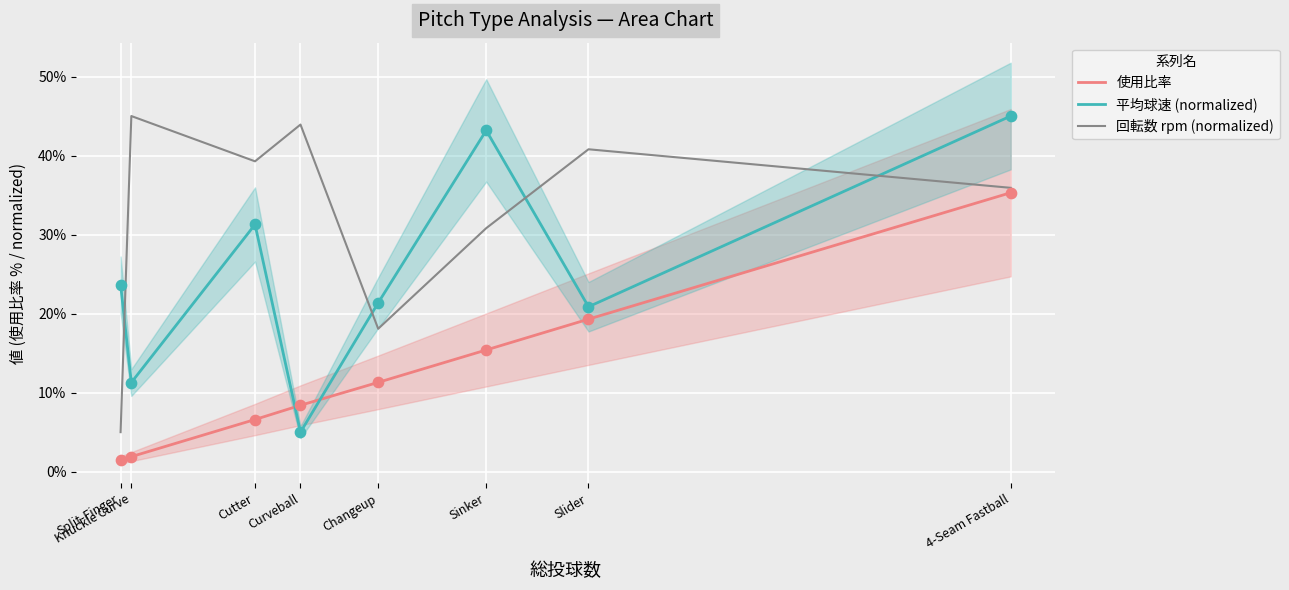

Is the value of 平均球速 (normalized) at Sinker greater than the value of 回転数 rpm (normalized) at Slider?

Yes